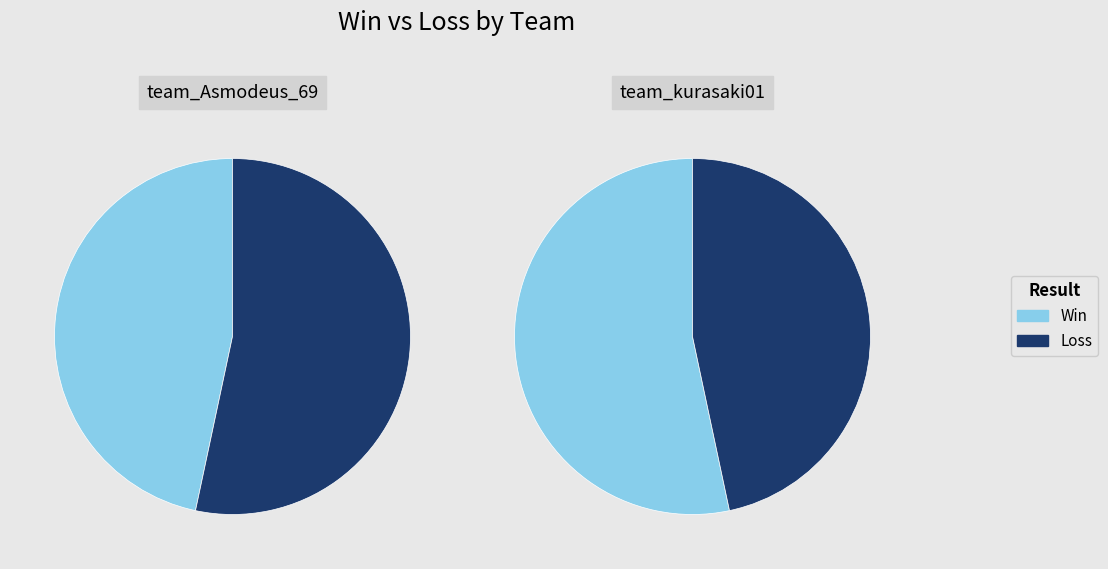

To the nearest percent, what portion does Win represent?

53%